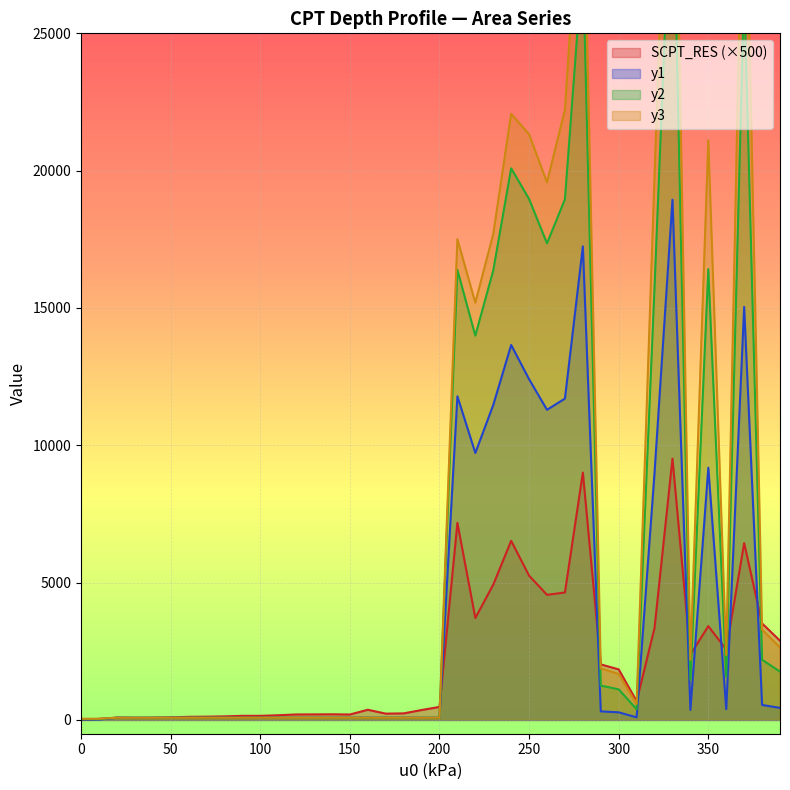

At which category does SCPT_RES reach its first local peak?

20